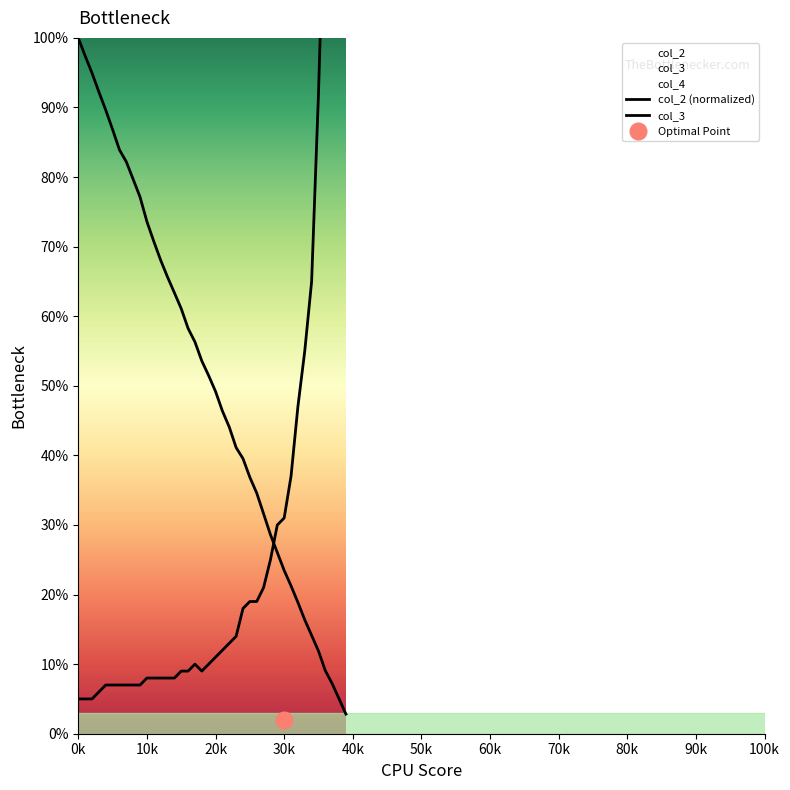

List the series in order of their overall mean, highest first.

col_2, col_3